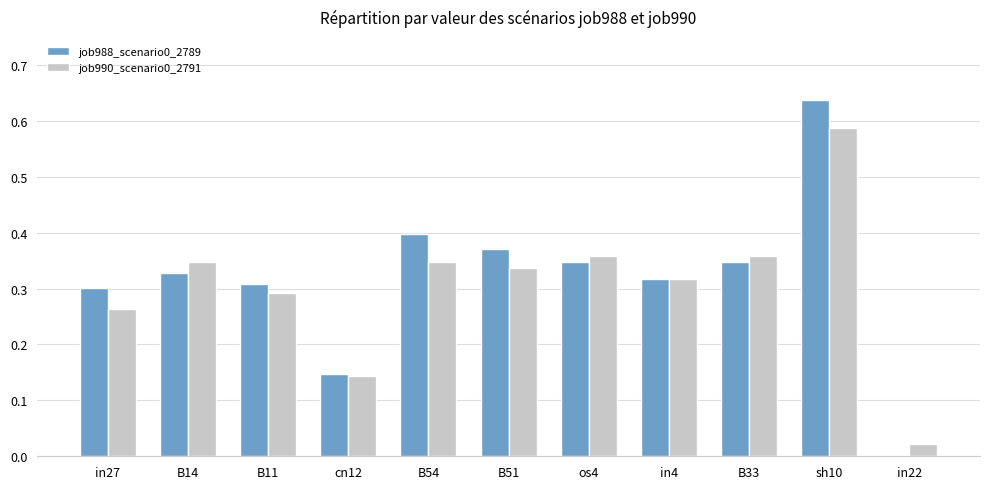

How many data points in job988_scenario0_2789 are above 0?

10